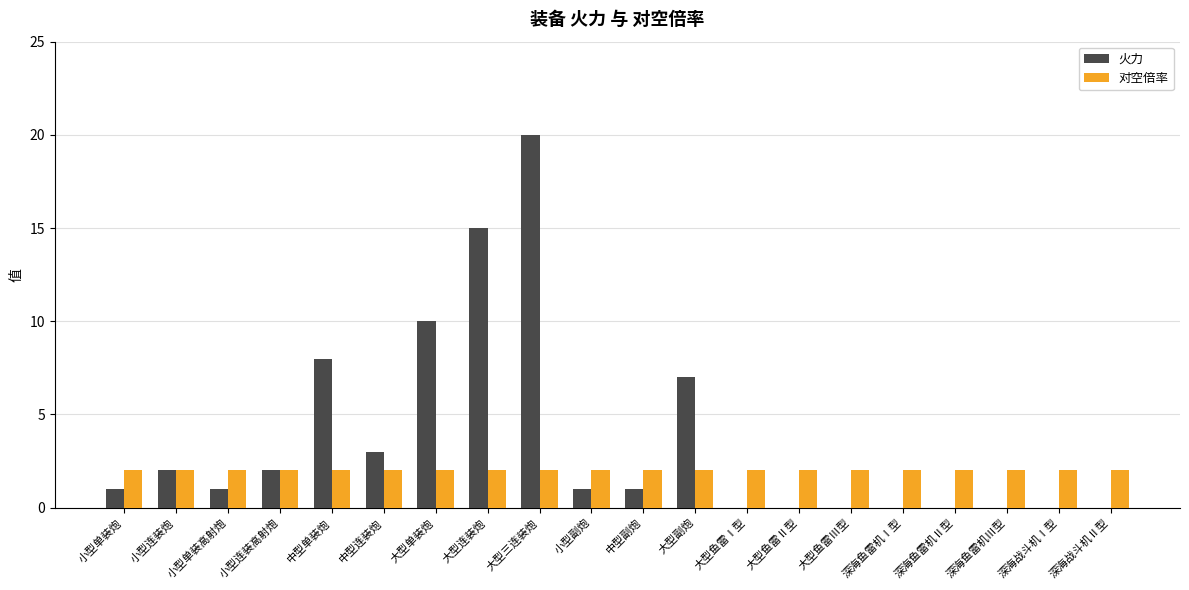

Reading left to right, list all the values displayed in this chart.

火力: 1	2	1	2	8	3	10	15	20	1	1	7	0	0	0	0	0	0	0	0
对空倍率: 2	2	2	2	2	2	2	2	2	2	2	2	2	2	2	2	2	2	2	2